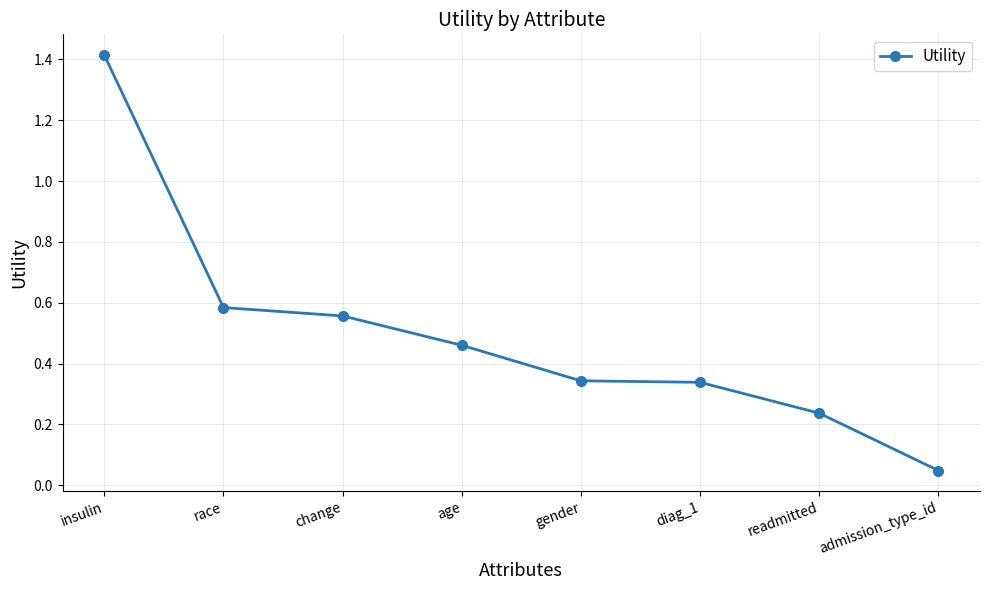

Which has a higher value, change or insulin?

insulin